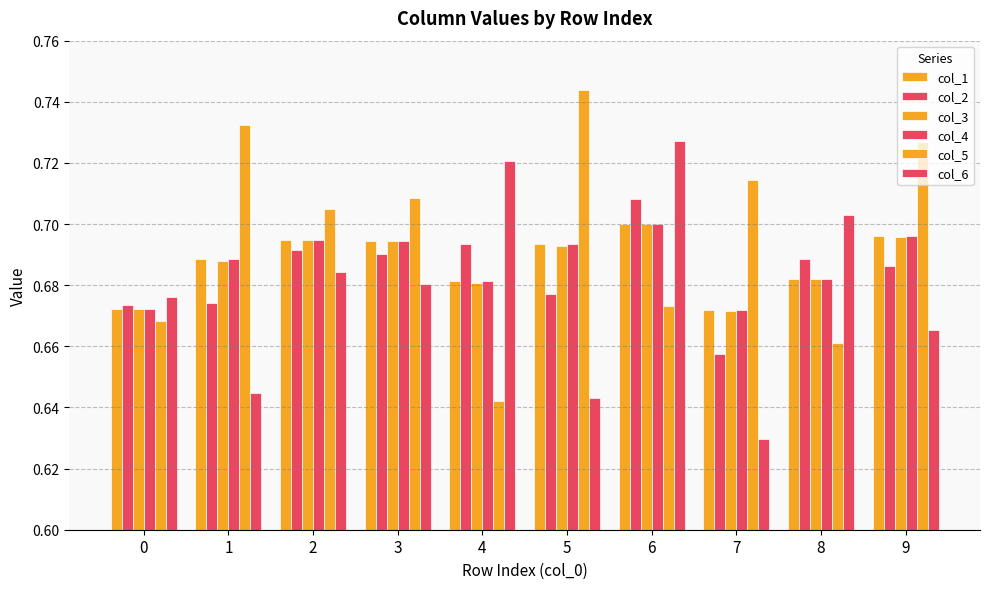

Rank the series by their maximum value, from lowest to highest.

col_3, col_1, col_4, col_2, col_6, col_5